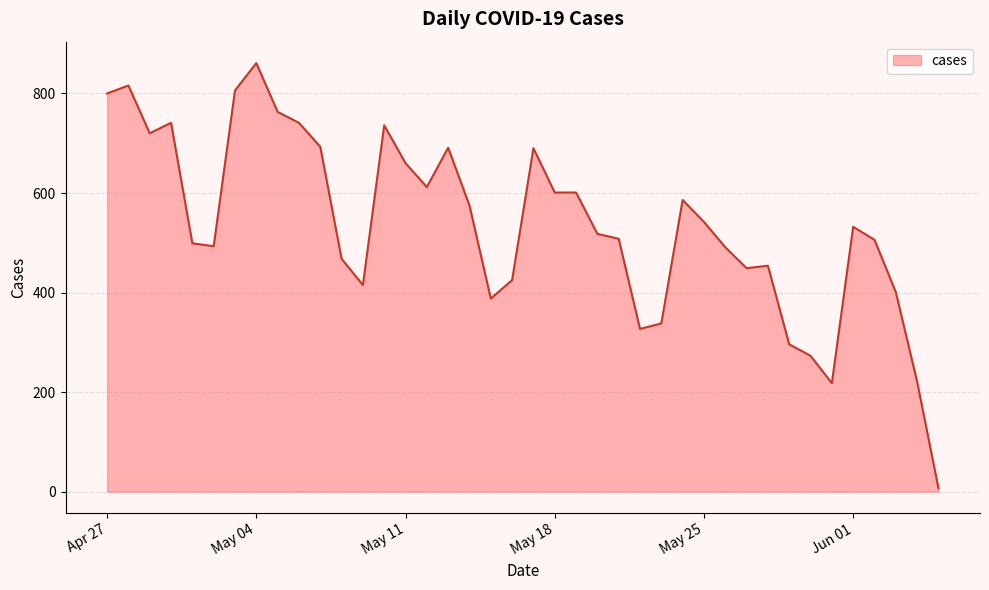

What is the maximum value shown in the chart?

861